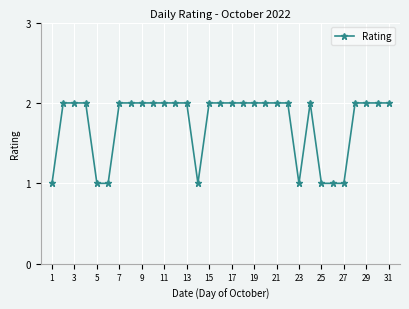

What is the sum of all values?

54